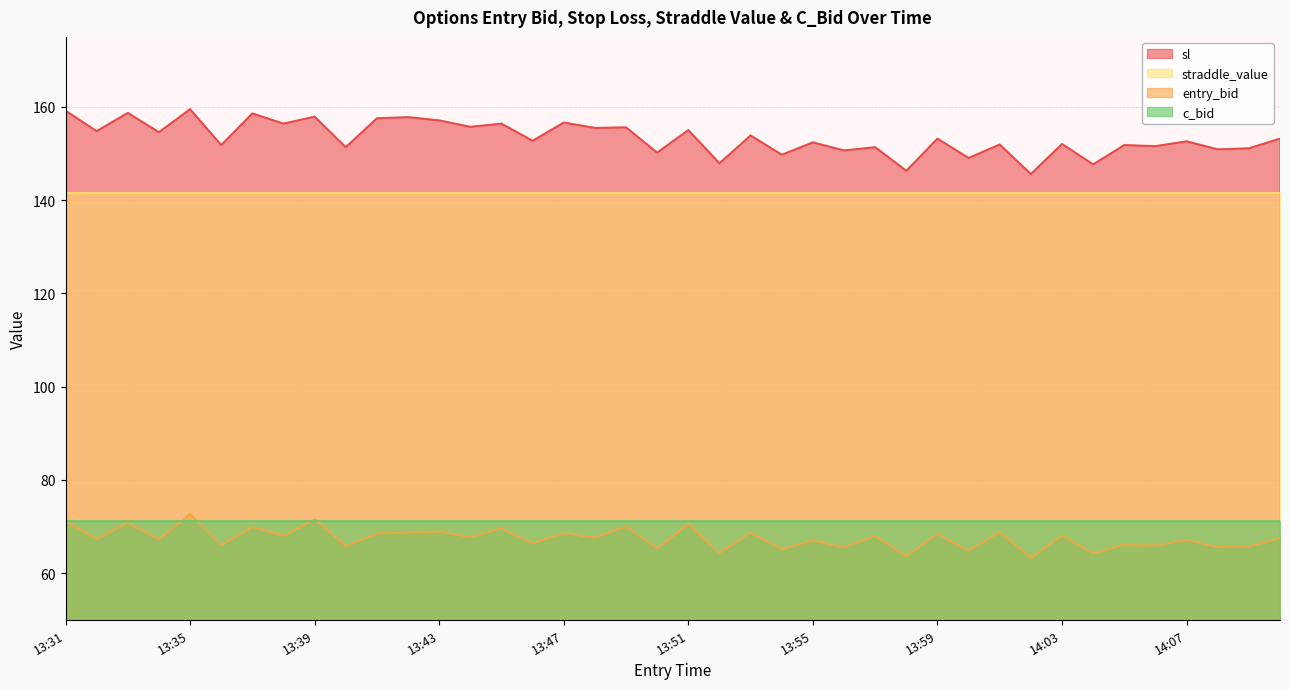

What is the sum of all entry_bid values?

2699.7